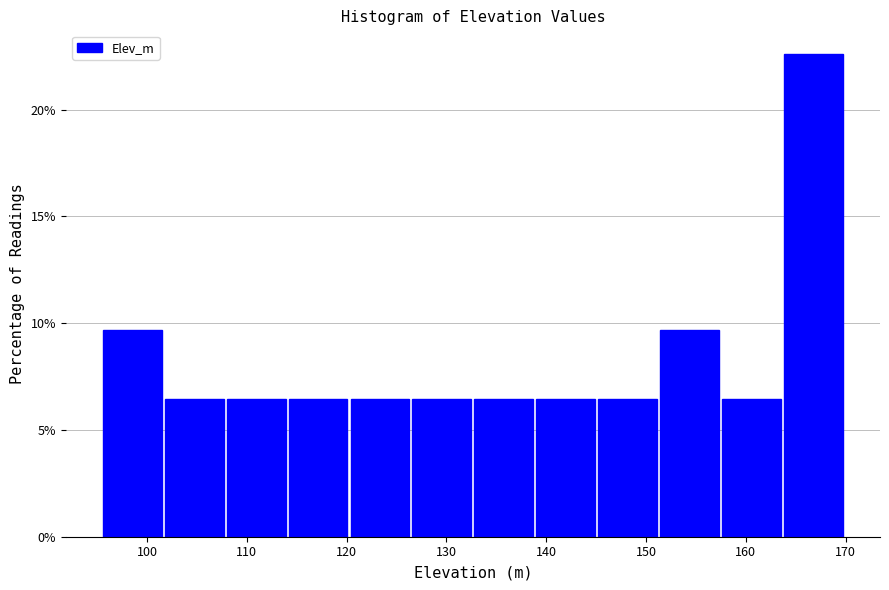

Reading left to right, list every bar in this chart as the range it spans on the x-axis followed by its height. Neither the bar edges nor the heights are printed on the chart, so give them approximately, as read against the axes.

96 to 102: 9.5
102 to 108: 6.5
108 to 114: 6.5
114 to 120: 6.5
120 to 127: 6.5
127 to 133: 6.5
133 to 139: 6.5
139 to 145: 6.5
145 to 151: 6.5
151 to 158: 9.5
158 to 164: 6.5
164 to 170: 22.5